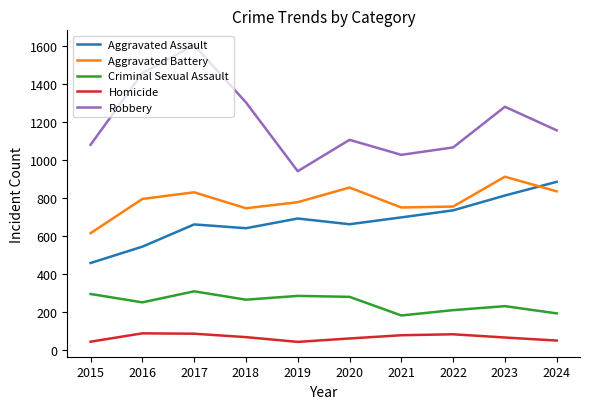

What value does the Aggravated Assault series have at 2023?

812